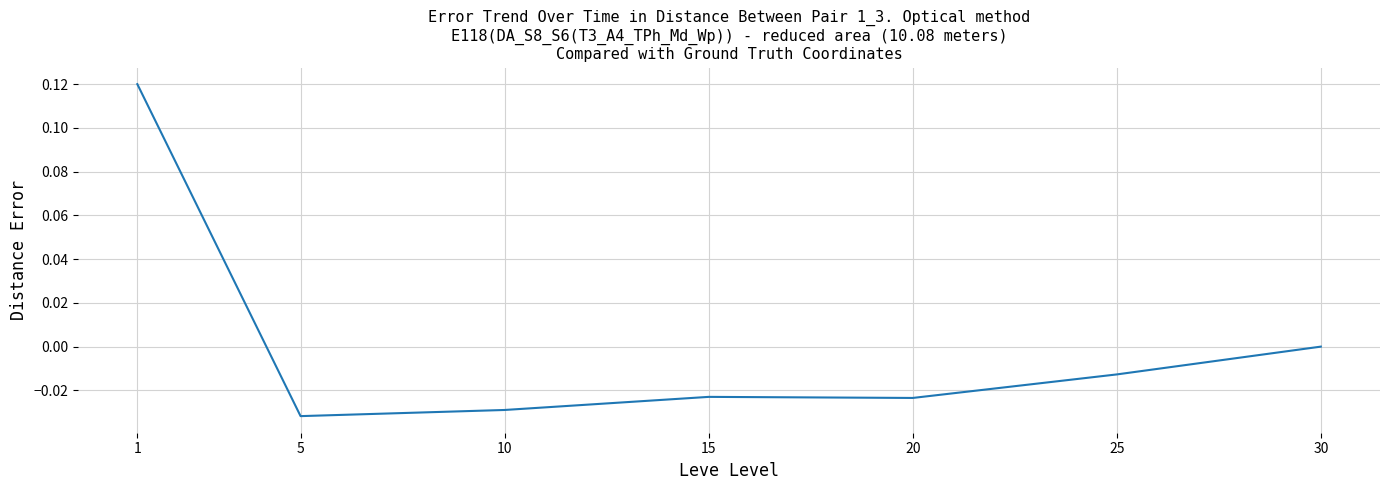

How many categories are shown in the chart?

7